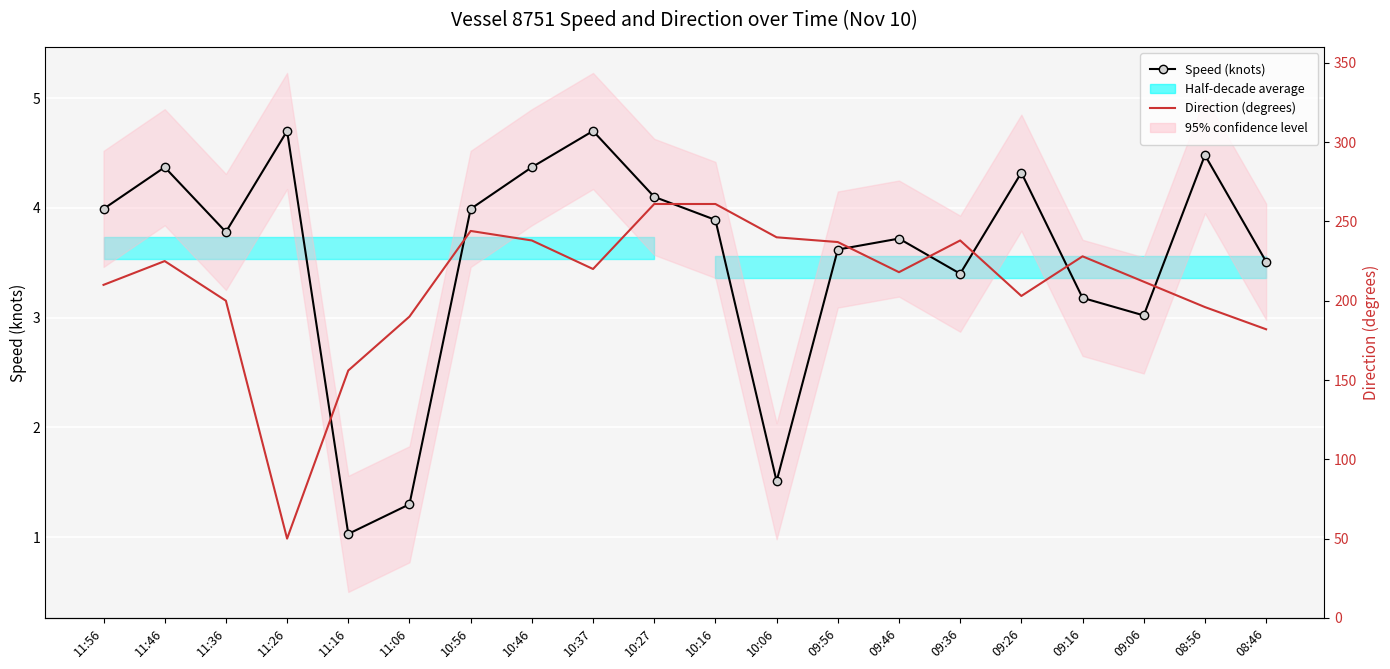

At which label does Direction (degrees) first exceed 220?

11:46